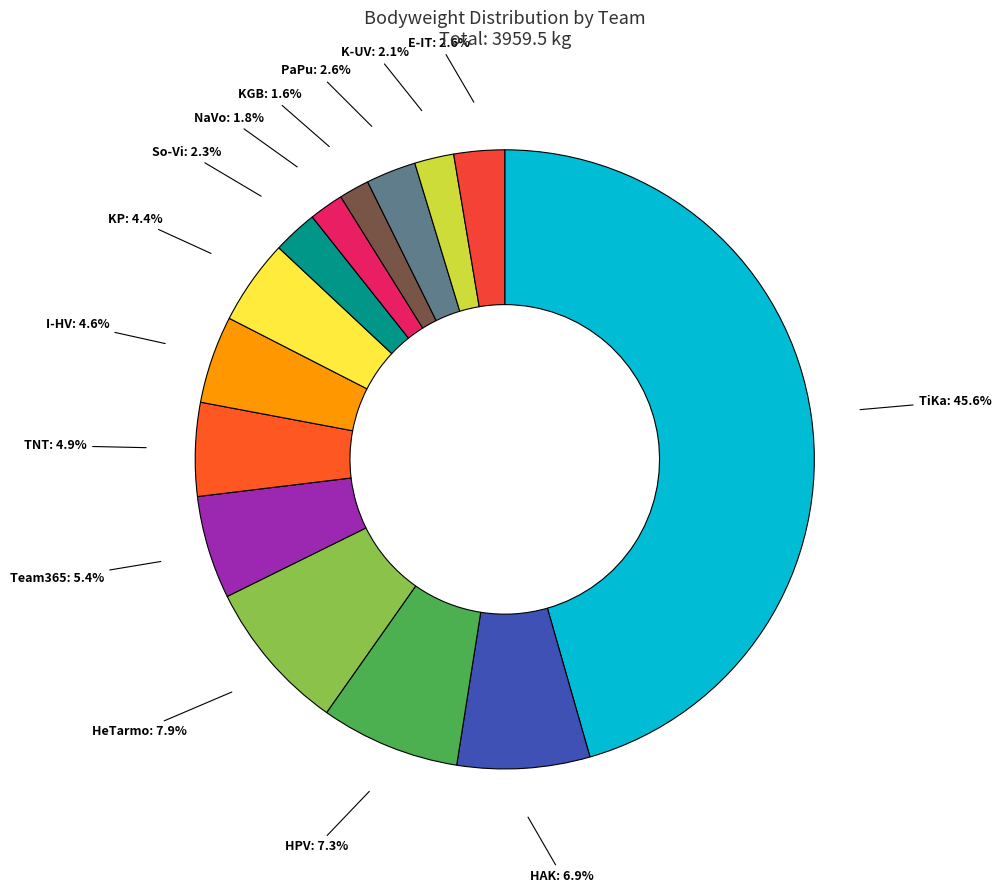

Is there any slice that represents more than half of the pie?

No